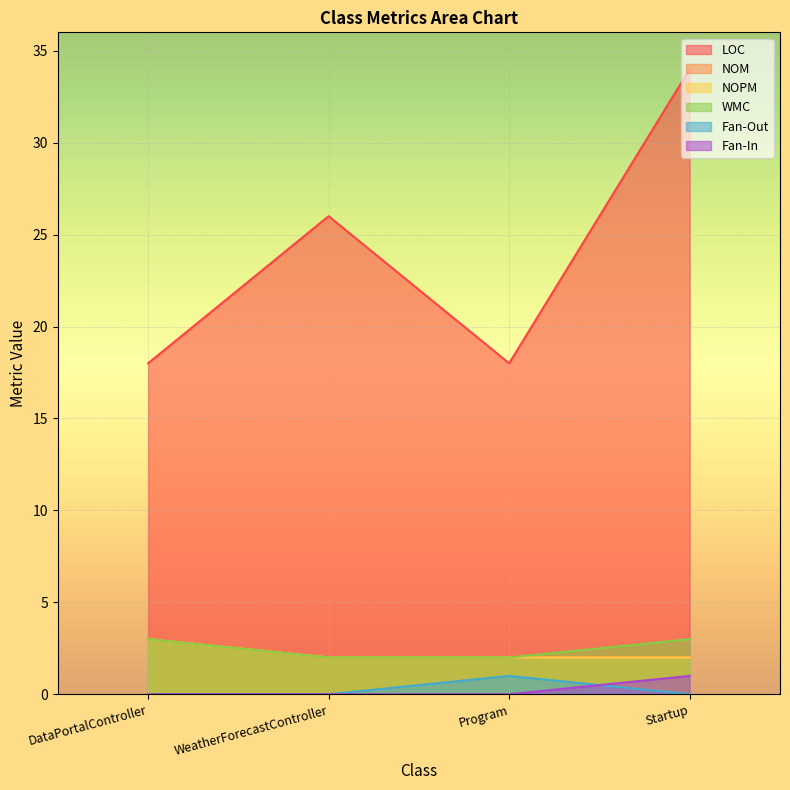

What position from the left is WeatherForecastController?

2